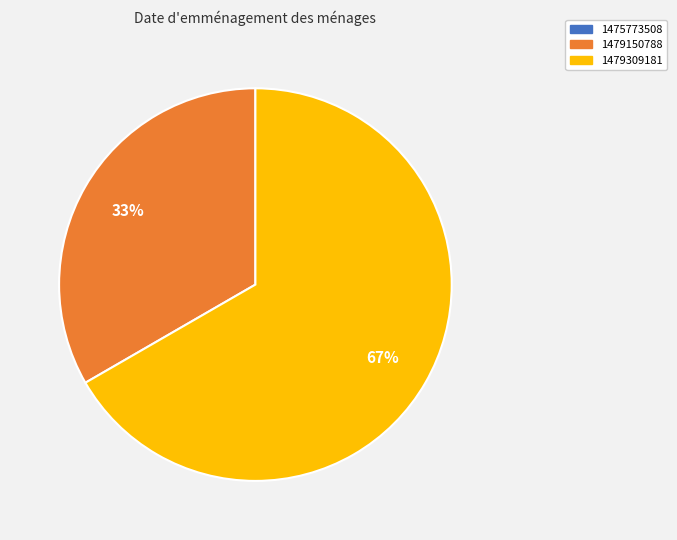

What percentage is the 1479309181 slice, to the nearest percent?

67%